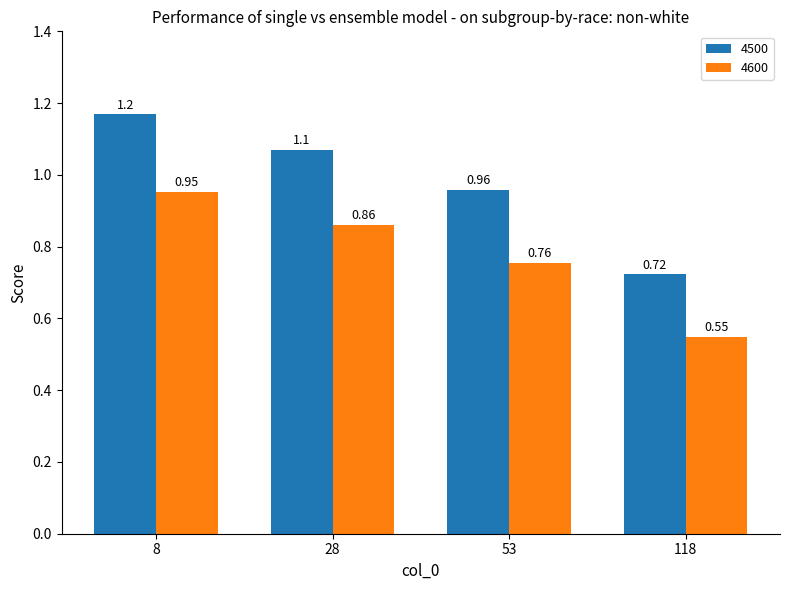

What is the total value across all series at 118?

1.3